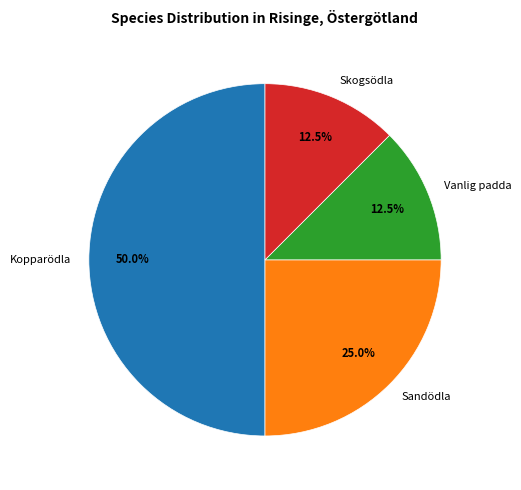

Is it true that Sandödla is 25% of the pie?

True